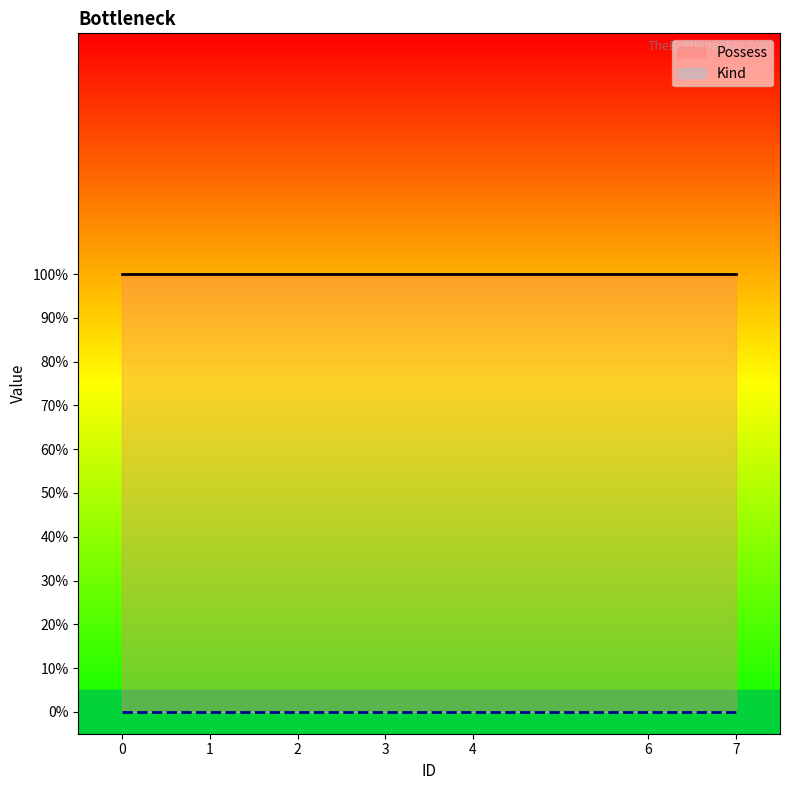

Is the value of Possess at 1 greater than the value of Kind at 7?

Yes